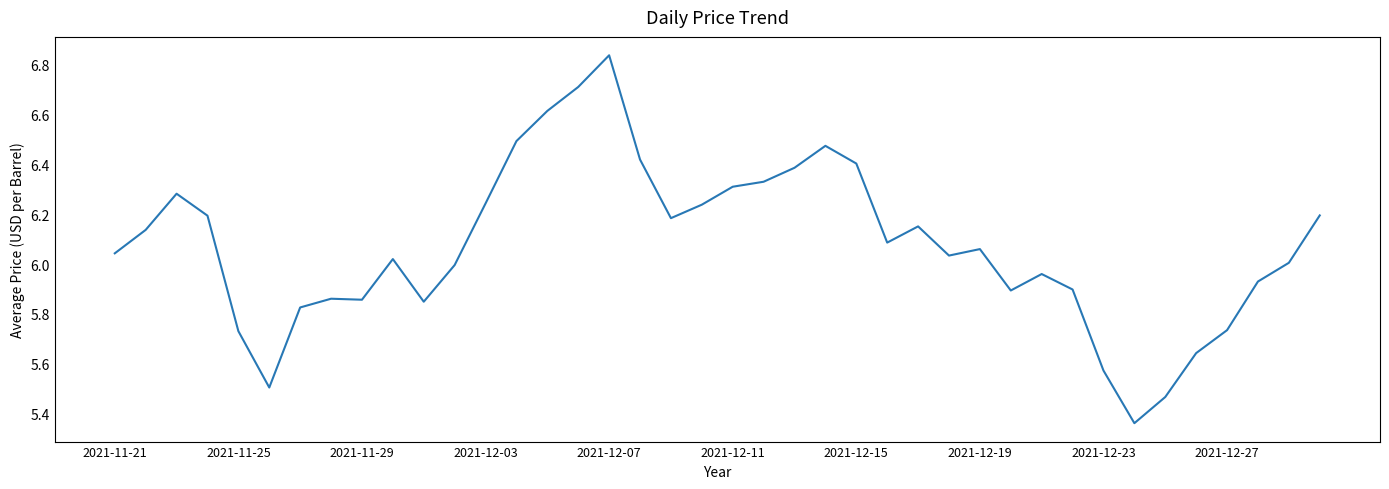

What is the difference between the maximum and minimum values?

1.5